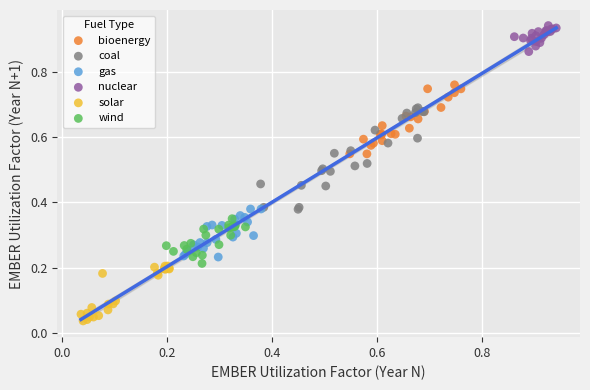

Which series contains the lowest Y value?

solar